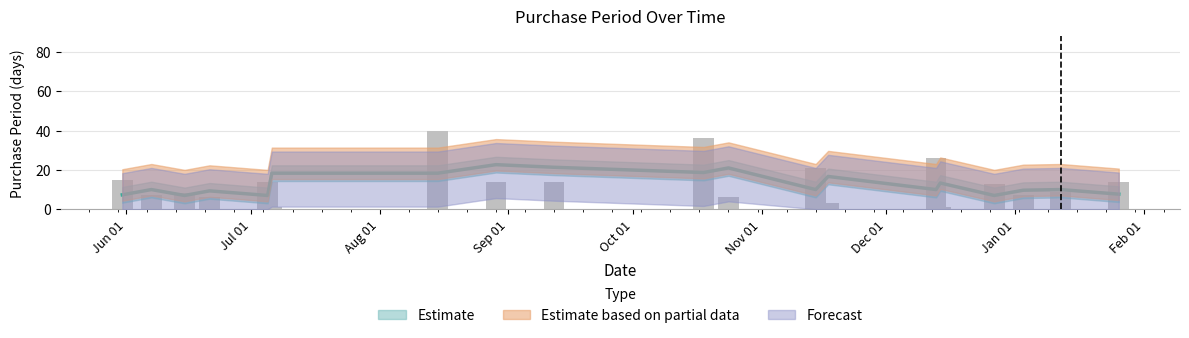

What is the value of the 4th bar from the left?

6